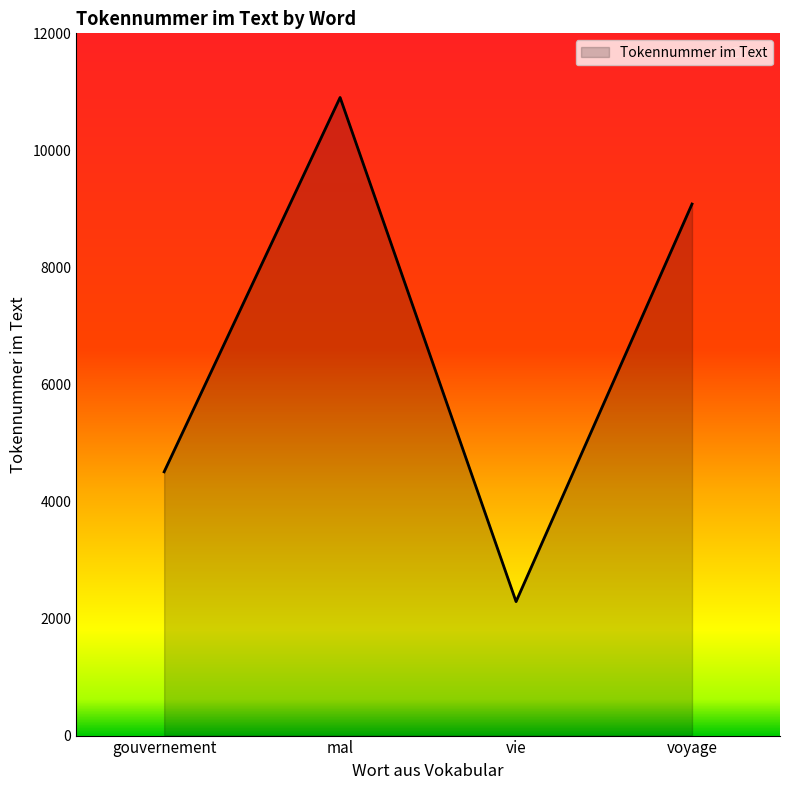

List the labels in order of value, largest first.

mal, voyage, gouvernement, vie